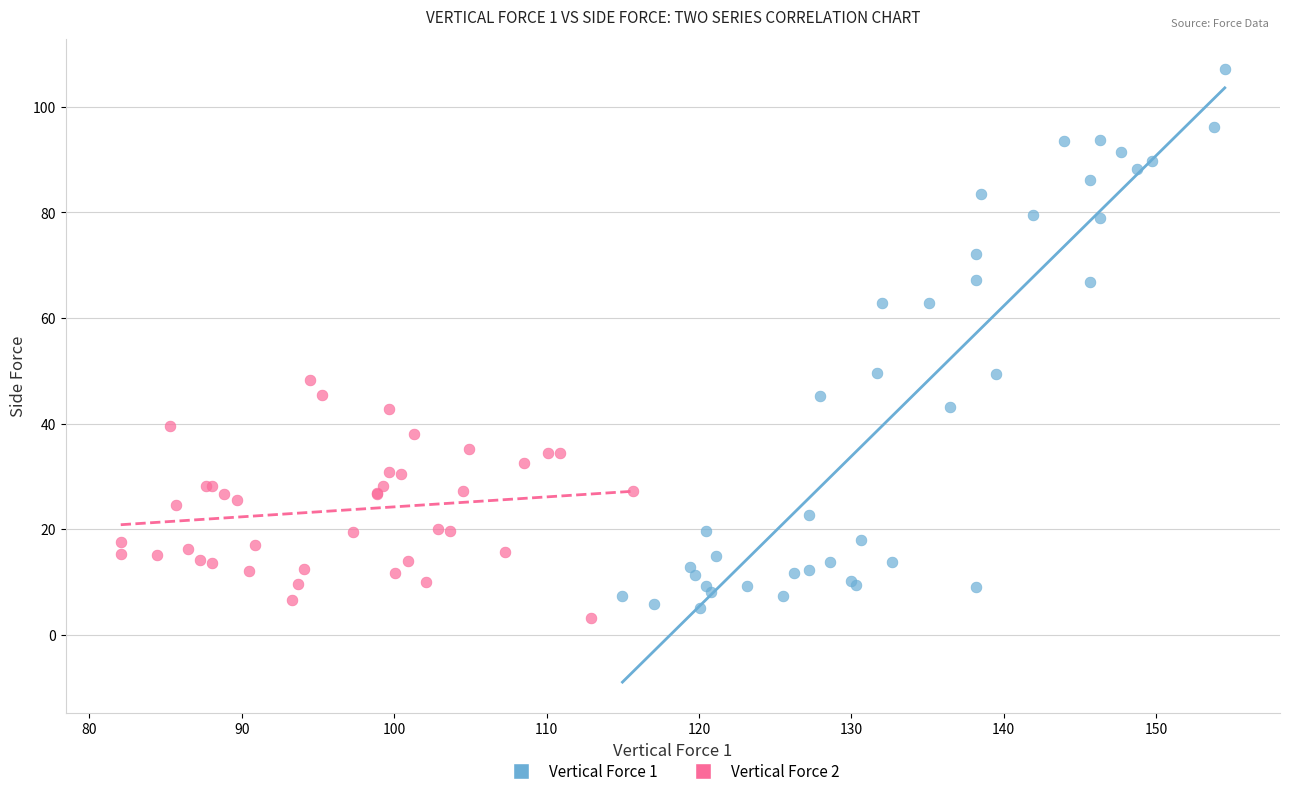

Which series reaches the maximum Y coordinate?

Vertical Force 1